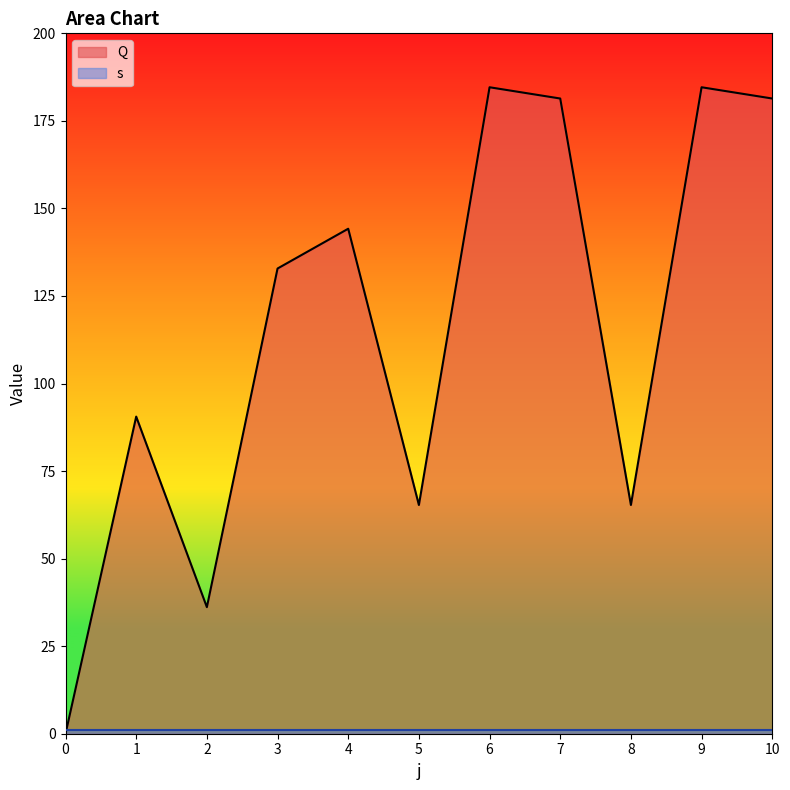

The value at 10 is 304.3. True or false?

False